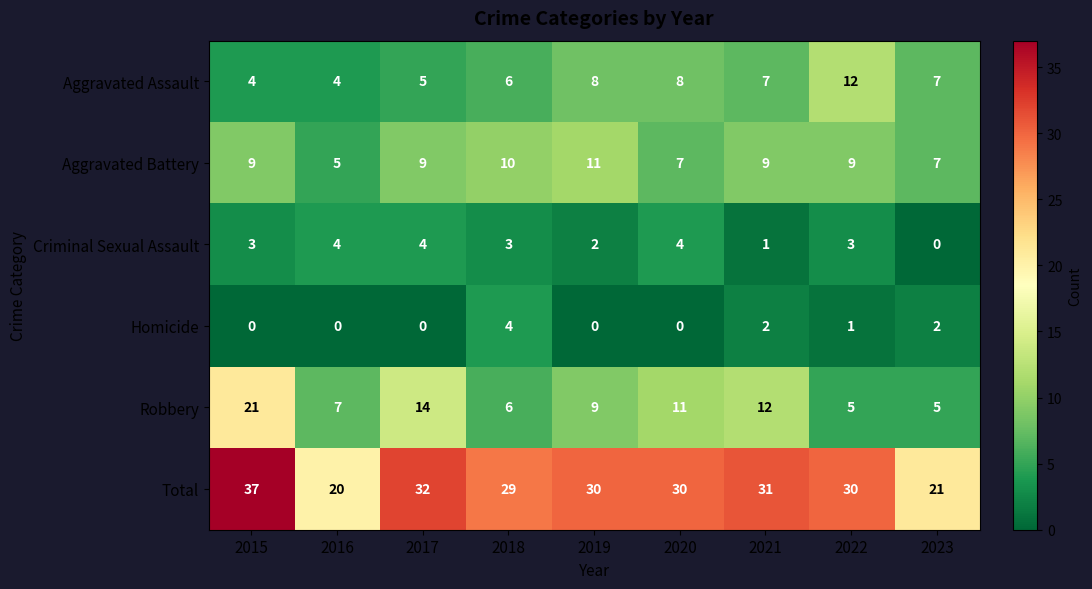

Which series has the widest spread of values?

Total